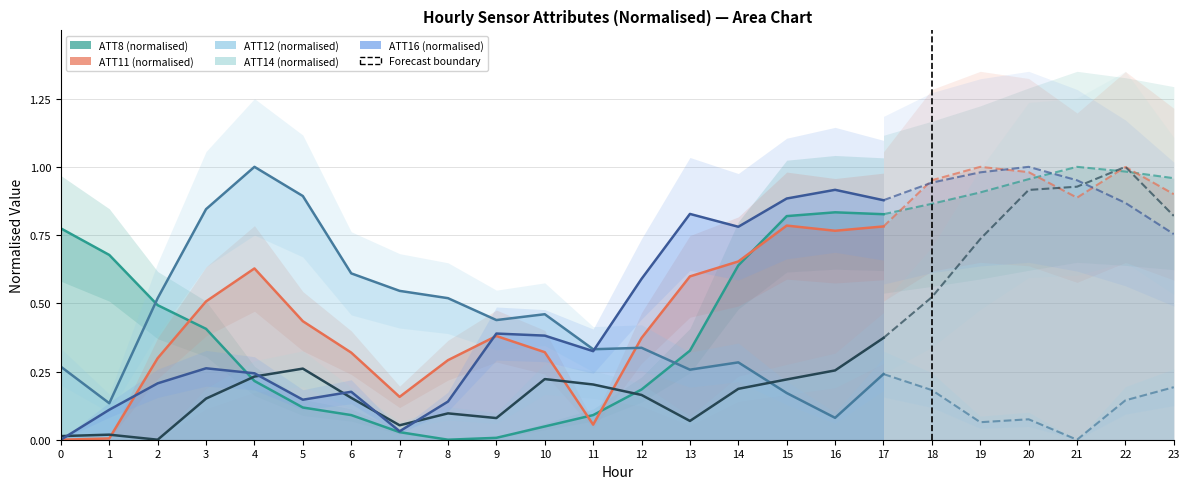

What is the value of the ATT16 point at the 9th from the left?

0.1